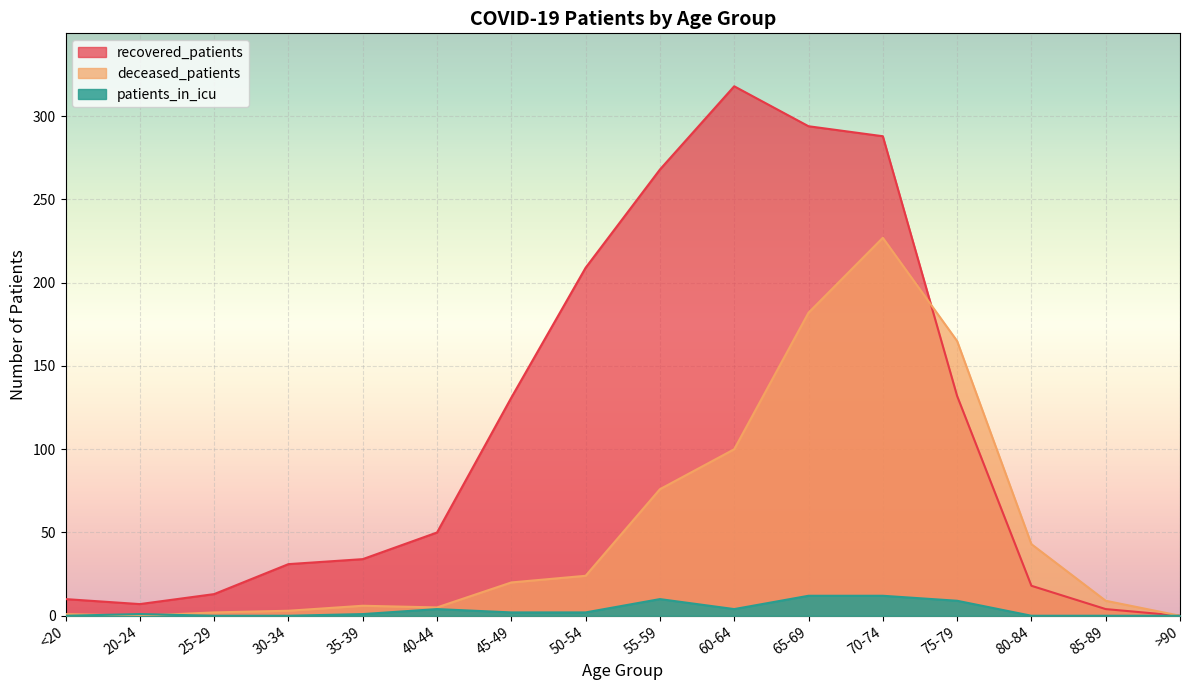

What position from the left is 65-69?

11